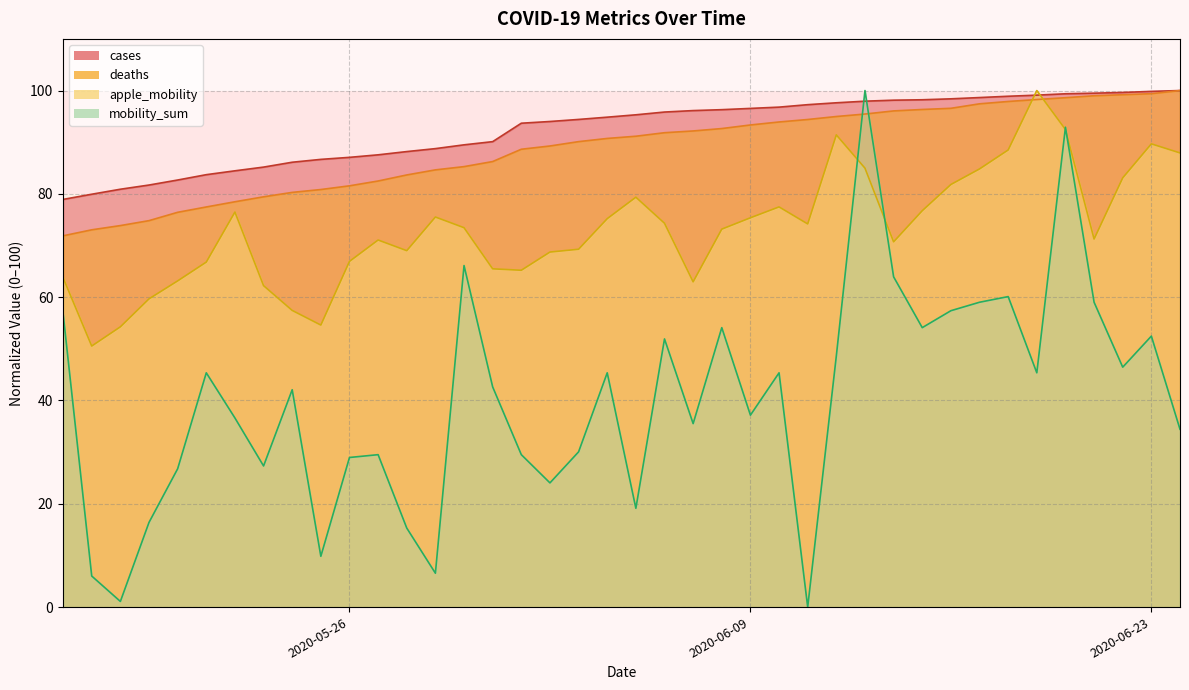

Reading left to right, transcribe all the data shown in this chart.

cases: 78.9	79.9	80.9	81.7	82.7	83.7	84.5	85.2	86.1	86.7	87.1	87.6	88.2	88.8	89.5	90.1	93.7	94.0	94.4	94.8	95.3	95.8	96.1	96.3	96.5	96.8	97.3	97.6	97.9	98.1	98.2	98.4	98.6	98.9	99.1	99.4	99.5	99.6	99.8	100.0
deaths: 71.9	73.0	73.9	74.8	76.4	77.5	78.5	79.4	80.3	80.8	81.6	82.5	83.7	84.6	85.3	86.3	88.6	89.3	90.1	90.7	91.2	91.8	92.2	92.6	93.3	93.9	94.4	95.0	95.5	96.1	96.3	96.6	97.4	97.9	98.3	98.6	99.0	99.2	99.4	100.0
apple_mobility: 63.8	50.5	54.3	59.7	63.1	66.8	76.5	62.2	57.4	54.6	66.9	71.1	69.0	75.5	73.4	65.5	65.2	68.7	69.3	75.2	79.4	74.3	63.0	73.2	75.4	77.5	74.2	91.4	85.0	70.7	76.7	81.8	84.8	88.5	100.0	92.5	71.3	83.1	89.7	87.9
mobility_sum: 56.8	6.0	1.1	16.4	26.8	45.4	36.6	27.3	42.1	9.8	29.0	29.5	15.3	6.6	66.1	42.6	29.5	24.0	30.1	45.4	19.1	51.9	35.5	54.1	37.2	45.4	0.0	48.6	100.0	63.9	54.1	57.4	59.0	60.1	45.4	92.9	59.0	46.4	52.5	34.4